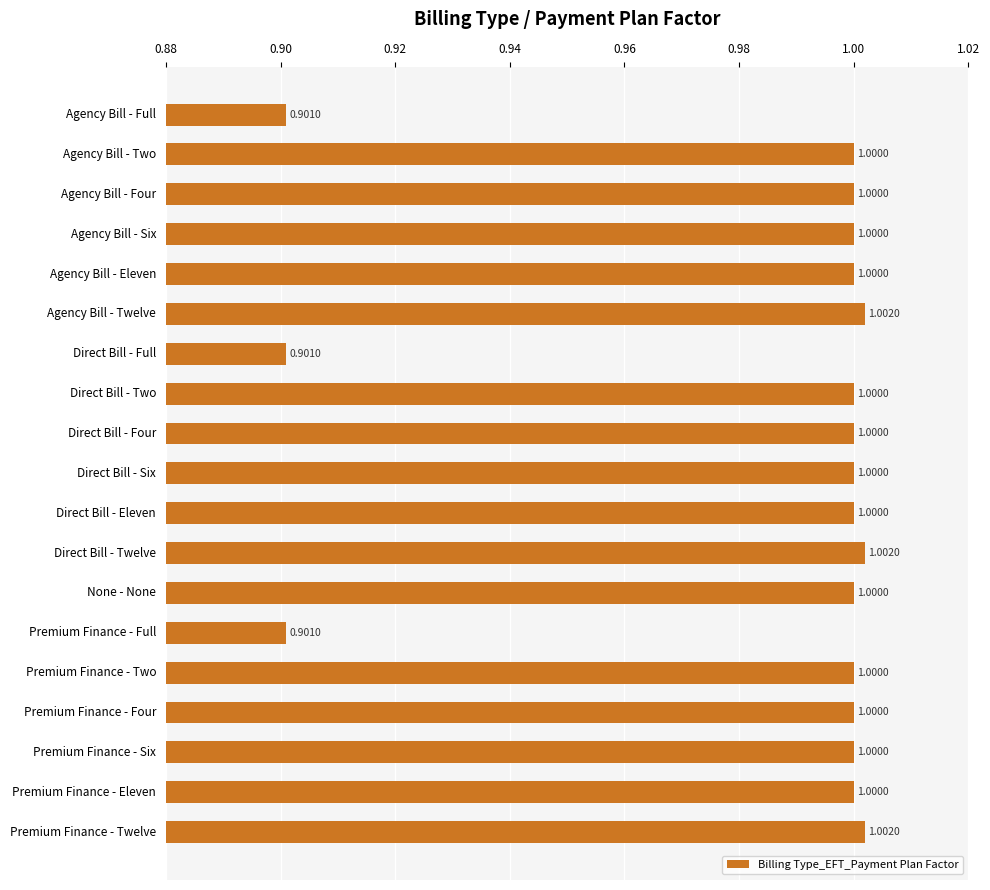

What is the label of the 10th bar from the top?

Direct Bill - Six